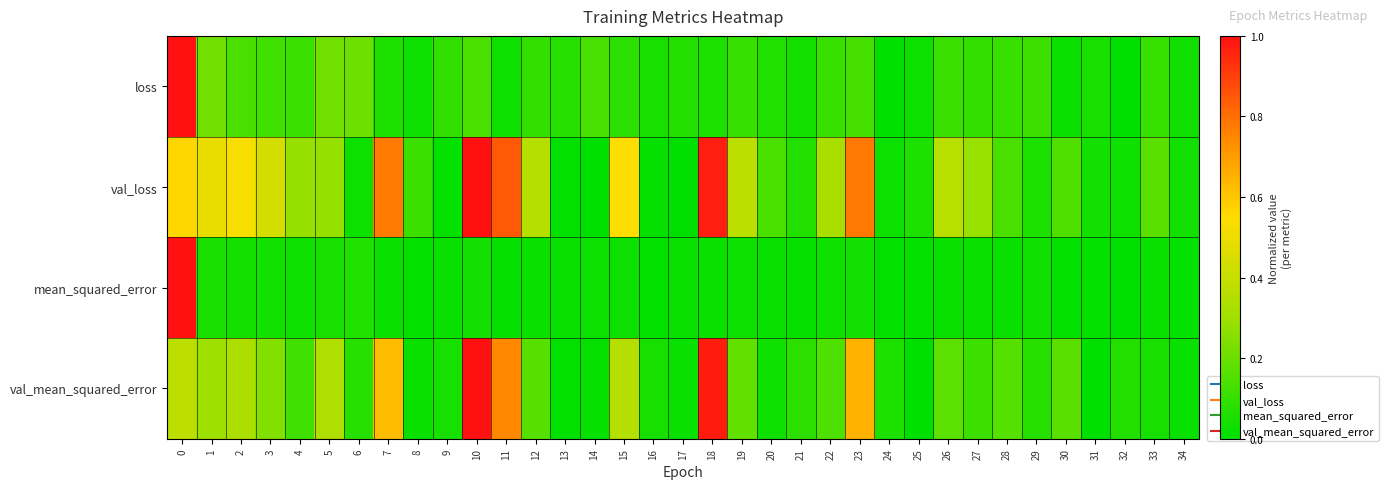

Reading left to right, what are all the values shown in this chart?

loss: 0=1.0	1=0.2	2=0.1	3=0.1	4=0.1	5=0.2	6=0.2	7=0.1	8=0.0	9=0.1	10=0.1	11=0.0	12=0.1	13=0.1	14=0.1	15=0.1	16=0.0	17=0.1	18=0.1	19=0.1	20=0.1	21=0.0	22=0.1	23=0.1	24=0.0	25=0.0	26=0.1	27=0.1	28=0.1	29=0.1	30=0.0	31=0.0	32=0.0	33=0.1	34=0.0
val_loss: 0=0.6	1=0.5	2=0.5	3=0.4	4=0.3	5=0.3	6=0.0	7=0.8	8=0.1	9=0.0	10=1.0	11=0.8	12=0.4	13=0.0	14=0.0	15=0.5	16=0.0	17=0.0	18=1.0	19=0.4	20=0.1	21=0.1	22=0.3	23=0.8	24=0.0	25=0.1	26=0.4	27=0.3	28=0.1	29=0.1	30=0.1	31=0.0	32=0.0	33=0.2	34=0.0
mean_squared_error: 0=1.0	1=0.0	2=0.0	3=0.0	4=0.0	5=0.0	6=0.1	7=0.0	8=0.0	9=0.0	10=0.0	11=0.0	12=0.0	13=0.0	14=0.0	15=0.0	16=0.0	17=0.0	18=0.0	19=0.0	20=0.0	21=0.0	22=0.0	23=0.0	24=0.0	25=0.0	26=0.0	27=0.0	28=0.0	29=0.0	30=0.0	31=0.0	32=0.0	33=0.0	34=0.0
val_mean_squared_error: 0=0.4	1=0.3	2=0.3	3=0.2	4=0.1	5=0.3	6=0.1	7=0.6	8=0.0	9=0.0	10=1.0	11=0.7	12=0.2	13=0.0	14=0.0	15=0.4	16=0.0	17=0.0	18=1.0	19=0.2	20=0.0	21=0.1	22=0.1	23=0.7	24=0.1	25=0.0	26=0.2	27=0.1	28=0.2	29=0.1	30=0.2	31=0.0	32=0.1	33=0.0	34=0.0